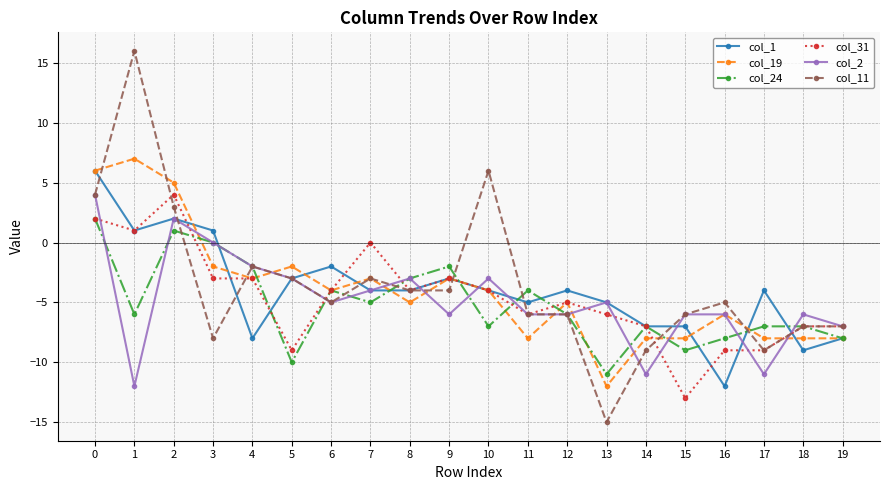

Is it true that col_2 equals -9 at 13?

False